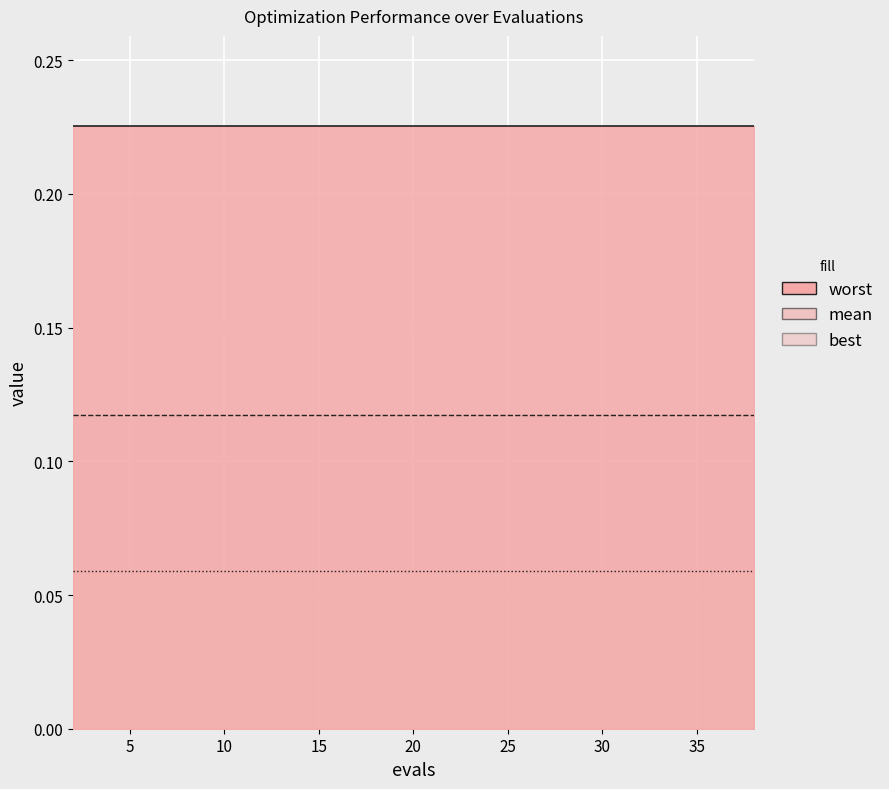

What is the value of the worst point at the 5th from the left?

0.2